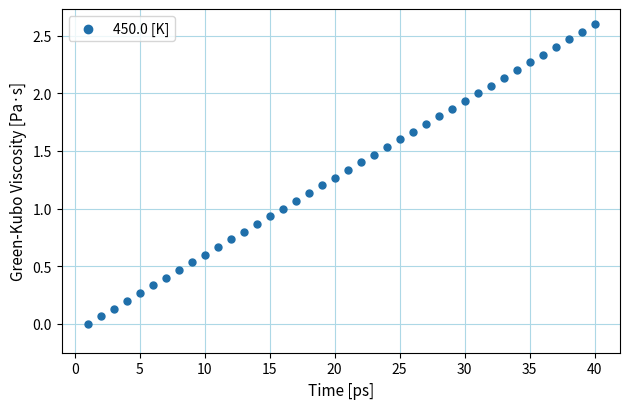

What is the range of Y values (max minus min)?

2.6